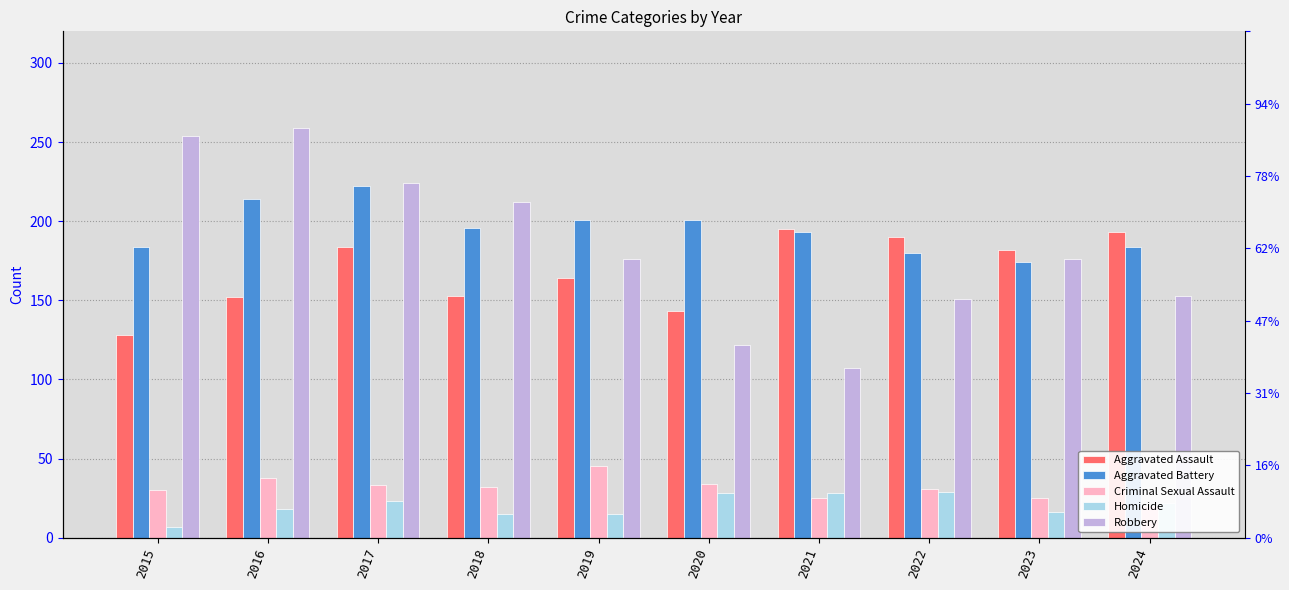

What is the value of the Criminal Sexual Assault bar at the 3rd from the left?

33